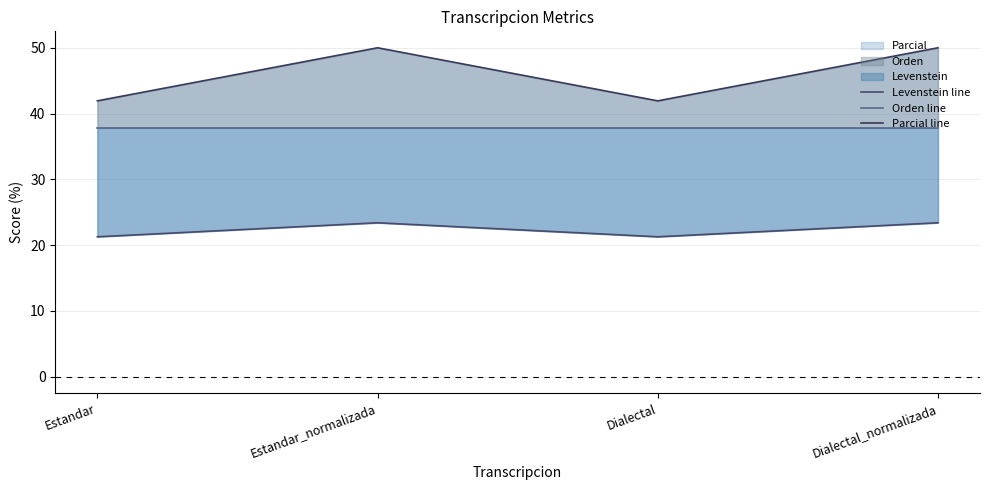

How many data points in Parcial line are less than 50?

2